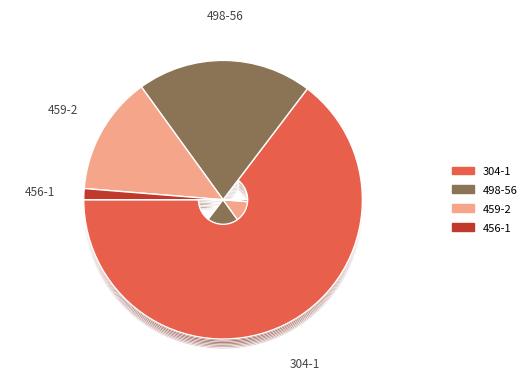

What is the change in value from 498-56 to 459-2?

-10.3